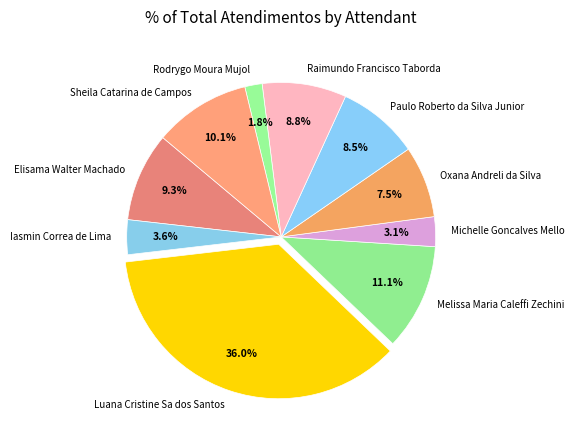

To the nearest percent, what is the combined percentage of Rodrygo Moura Mujol and Paulo Roberto da Silva Junior?

10%